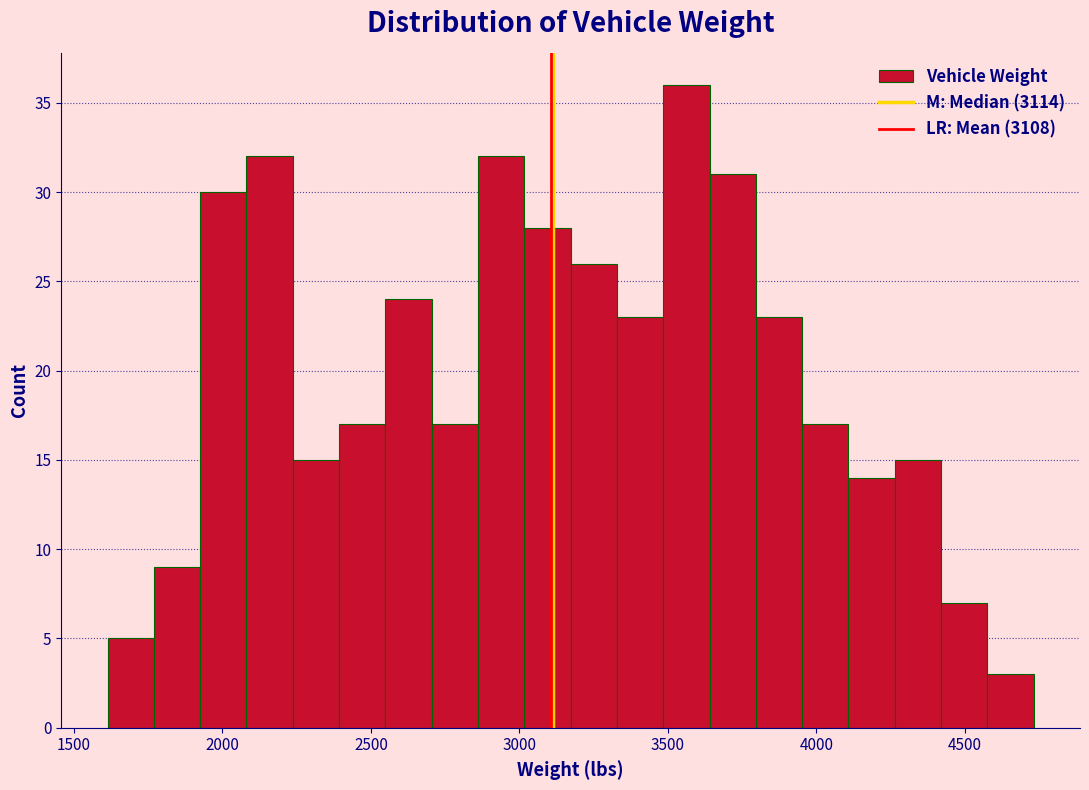

Around what value on the x-axis is the tallest bar? Give the approximate position of its centre, as read against the axis.

3550